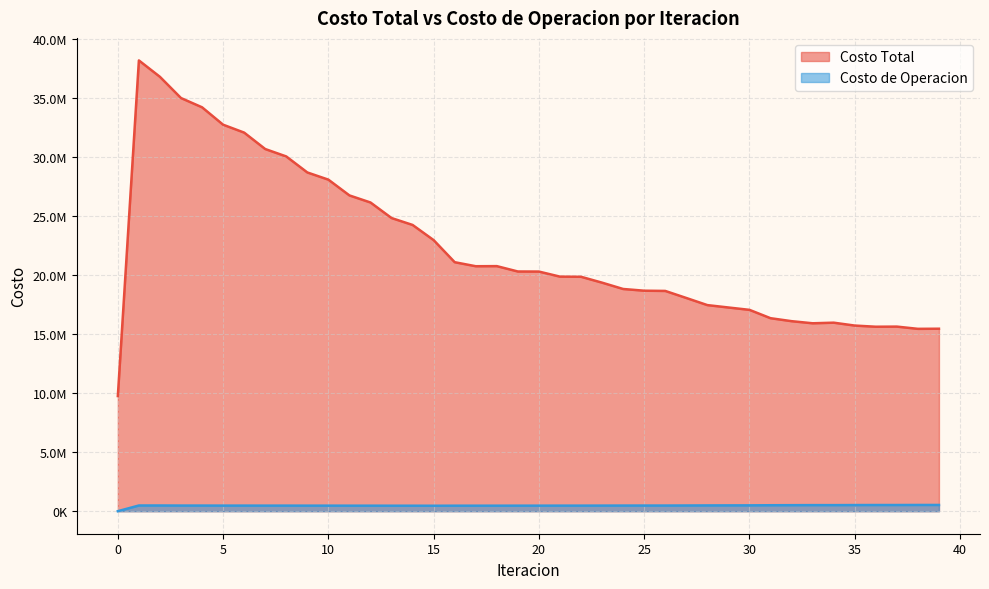

What is the sum of all Costo Total values?

892651393.3